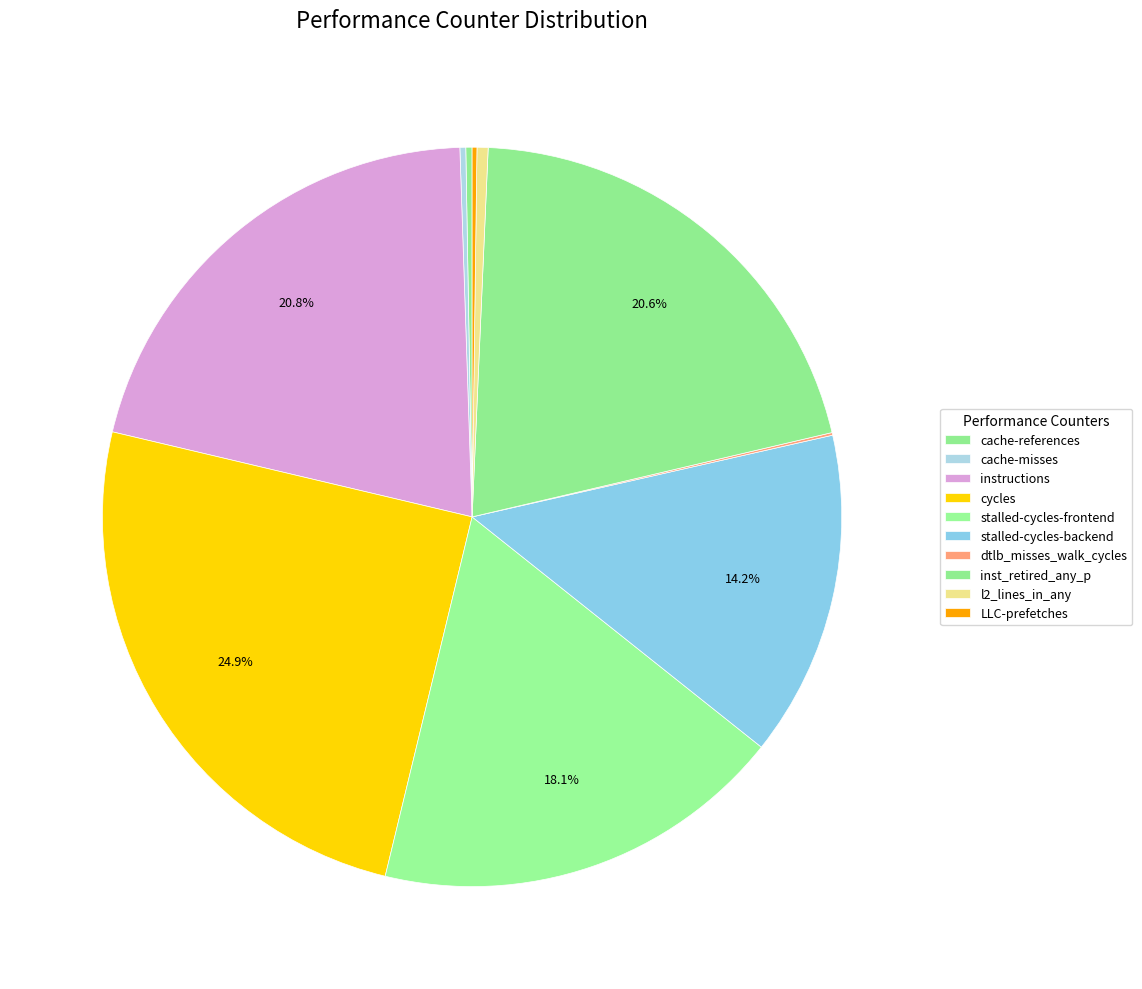

How many segments does this pie chart have?

10